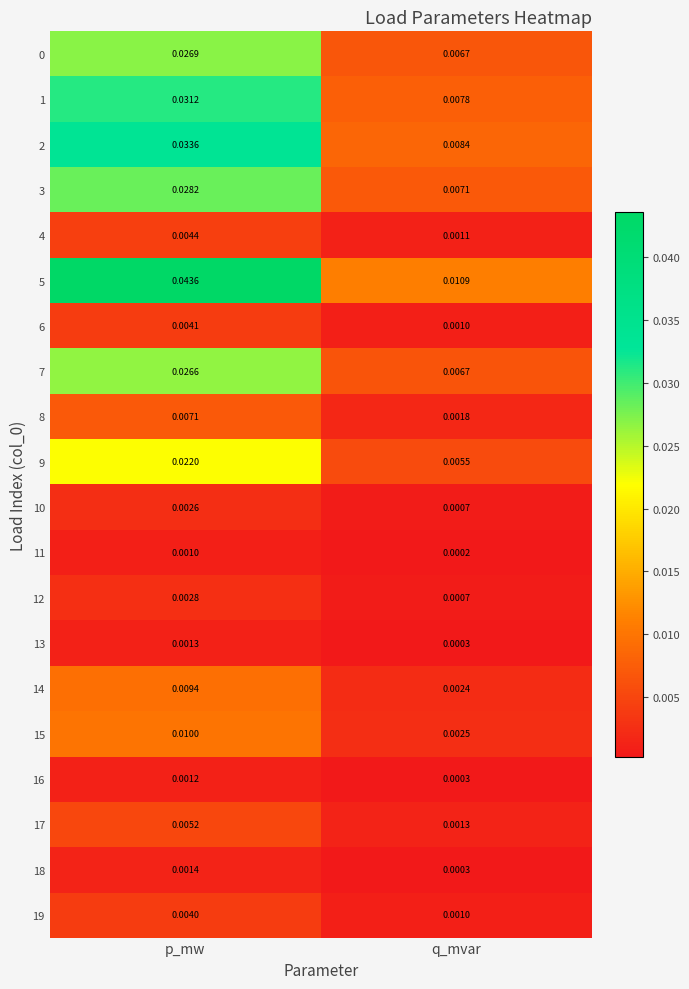

Rank the categories by 19 value from lowest to highest.

q_mvar, p_mw